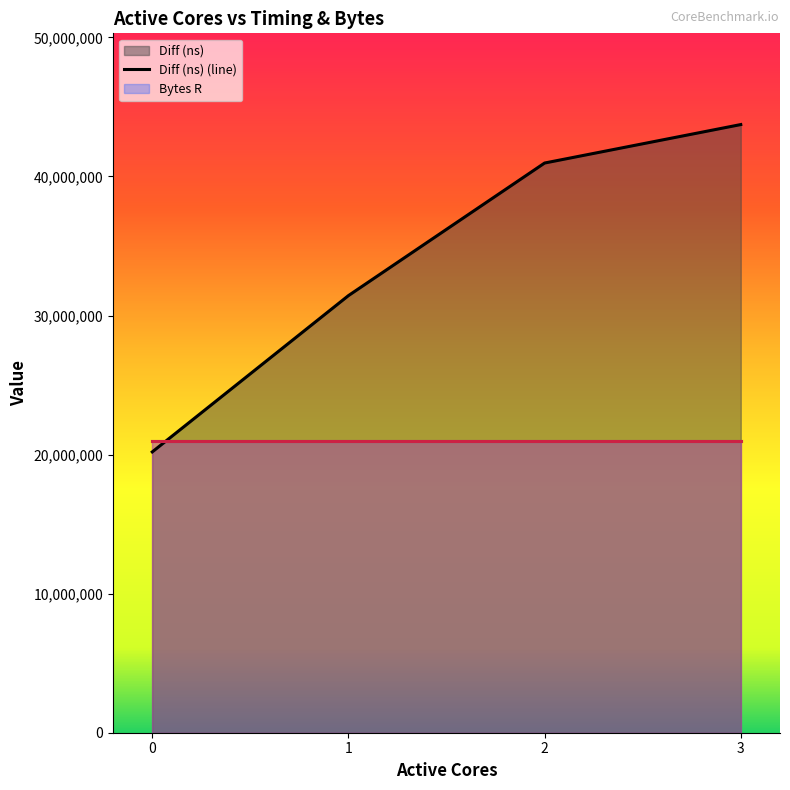

How many categories are shown in the chart?

4